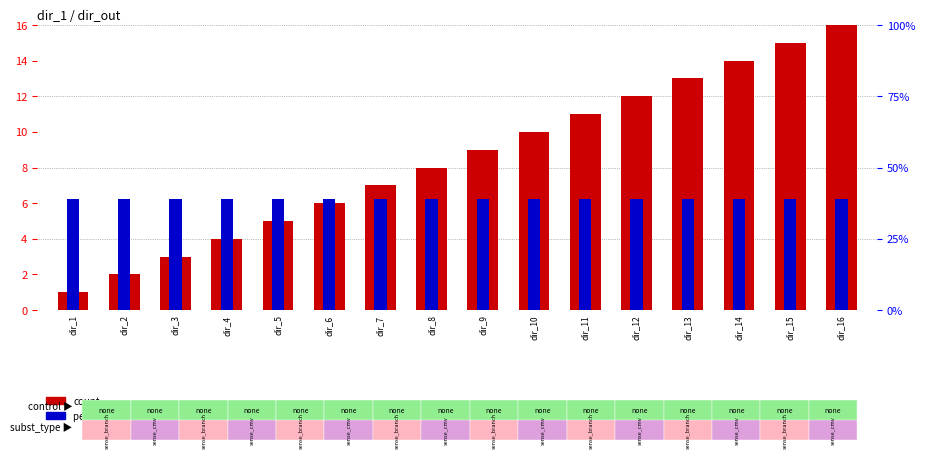

Which category has the highest value across all series?

dir_16